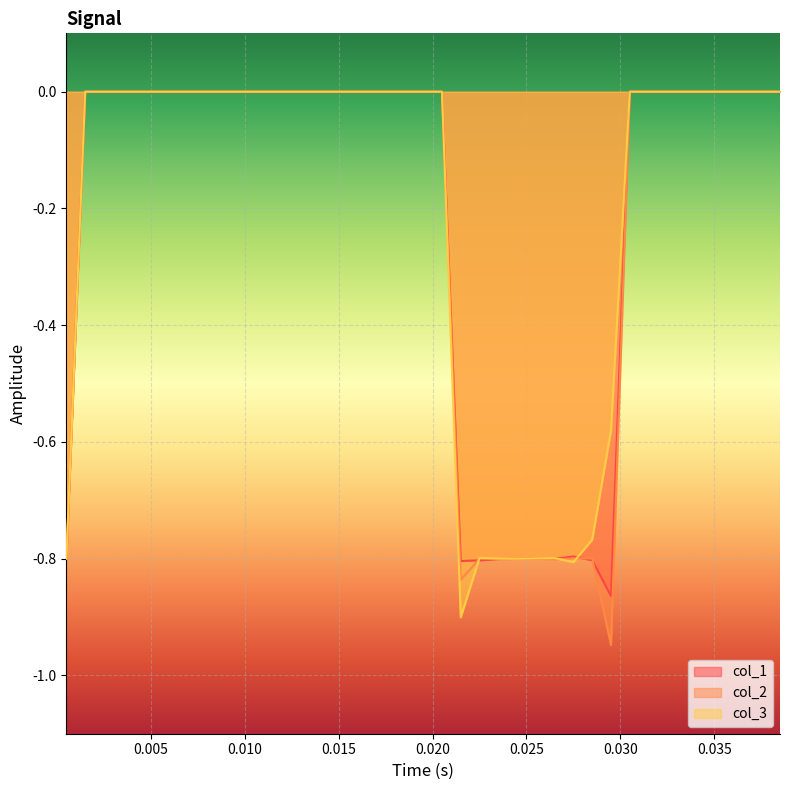

Which series ends up on top after the final intersection of col_1 and col_2?

col_1